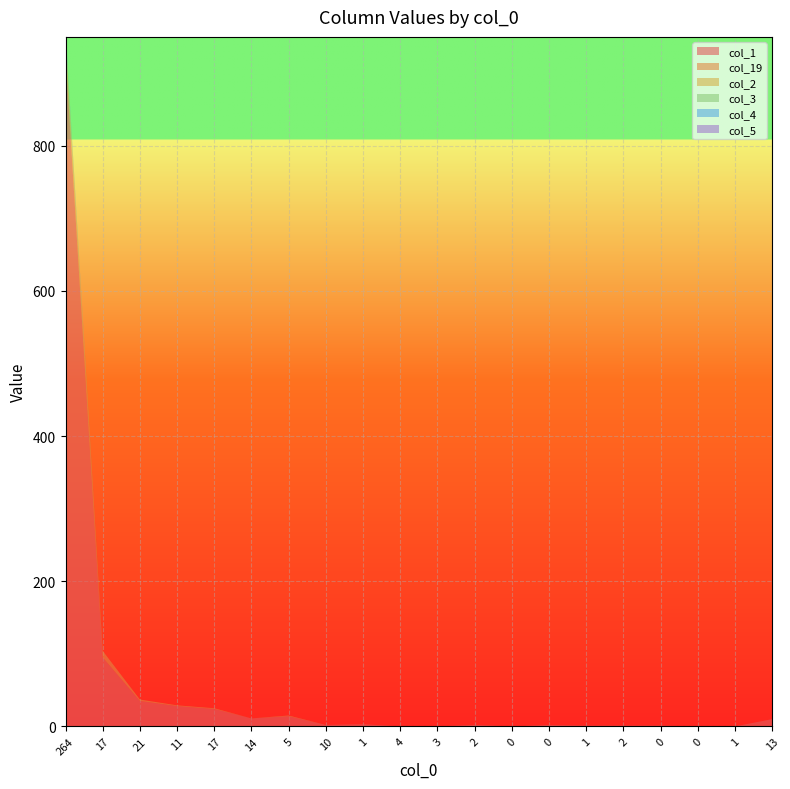

Reading left to right, transcribe all the data shown in this chart.

col_1: 264=926	17=95	21=35	11=28	17=24	14=11	5=14	10=2	1=3	4=0	3=0	2=2	0=0	0=2	1=1	2=1	0=1	0=0	1=0	13=10
col_19: 264=12	17=9	21=2	11=1	17=1	14=0	5=1	10=0	1=0	4=0	3=0	2=0	0=0	0=0	1=0	2=0	0=0	0=0	1=0	13=0
col_2: 264=12	17=0	21=0	11=0	17=0	14=0	5=0	10=0	1=0	4=0	3=0	2=0	0=0	0=0	1=0	2=0	0=0	0=0	1=0	13=0
col_3: 264=5	17=0	21=0	11=0	17=0	14=0	5=0	10=0	1=0	4=0	3=0	2=0	0=0	0=0	1=0	2=0	0=0	0=0	1=0	13=0
col_4: 264=2	17=0	21=0	11=0	17=0	14=0	5=0	10=0	1=0	4=0	3=0	2=0	0=0	0=0	1=0	2=0	0=0	0=0	1=0	13=0
col_5: 264=2	17=0	21=0	11=0	17=0	14=0	5=0	10=0	1=0	4=0	3=0	2=0	0=0	0=0	1=0	2=0	0=0	0=0	1=0	13=0